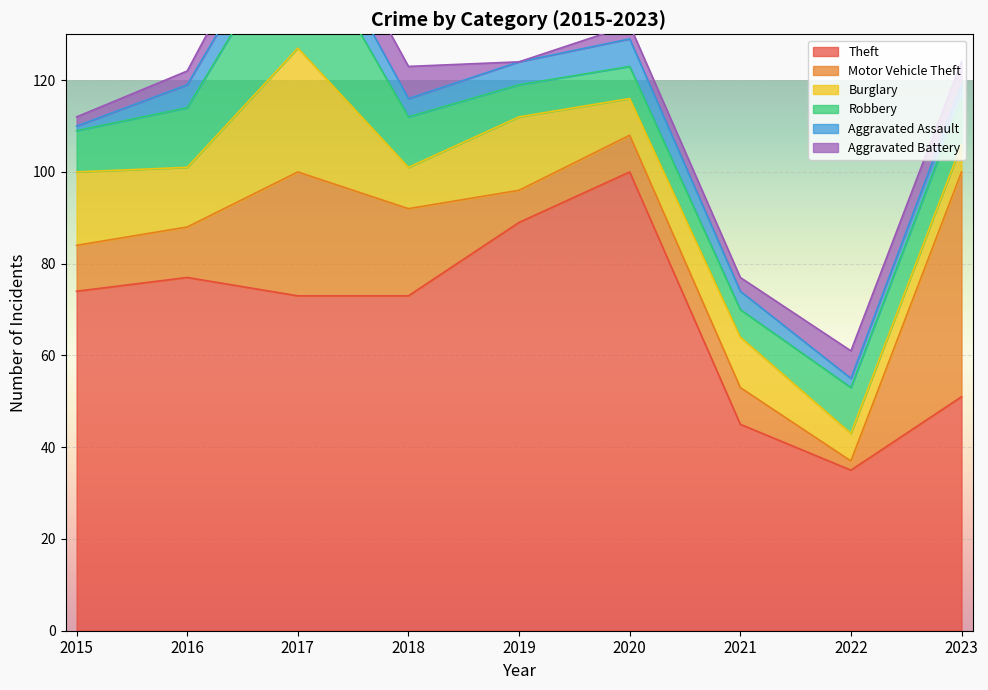

Which series changed the most between 2016 and 2020?

Theft